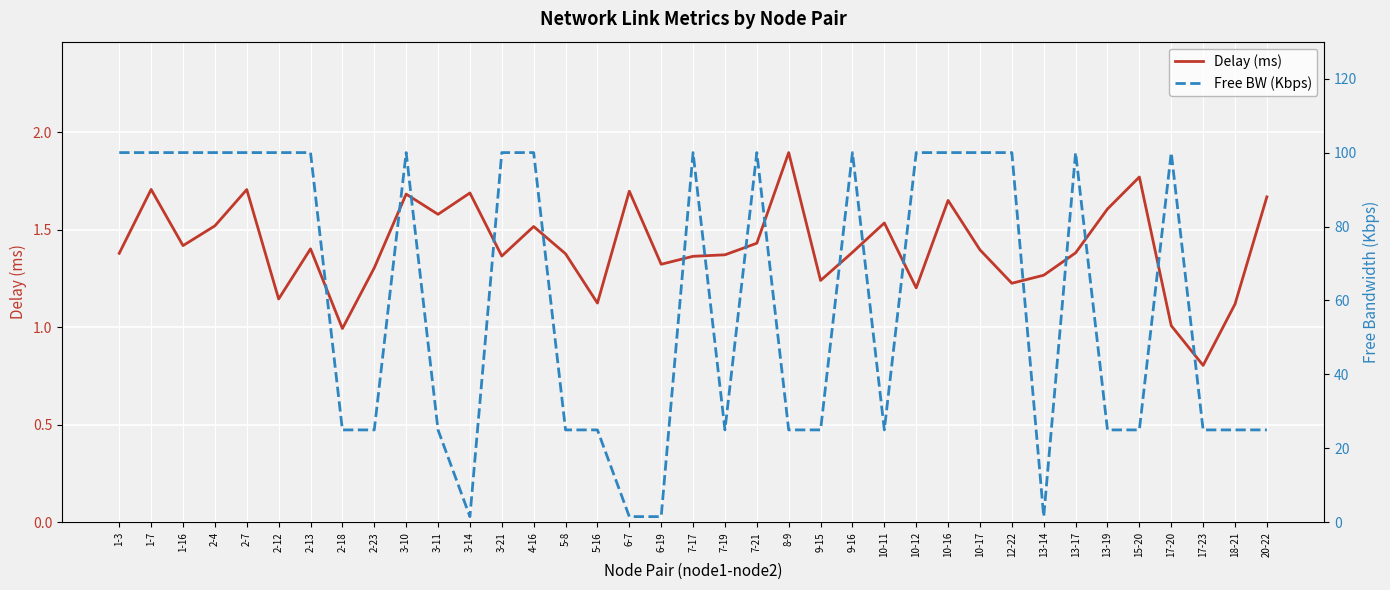

The value of Delay (ms) at 20-22 is 0.6. True or false?

False